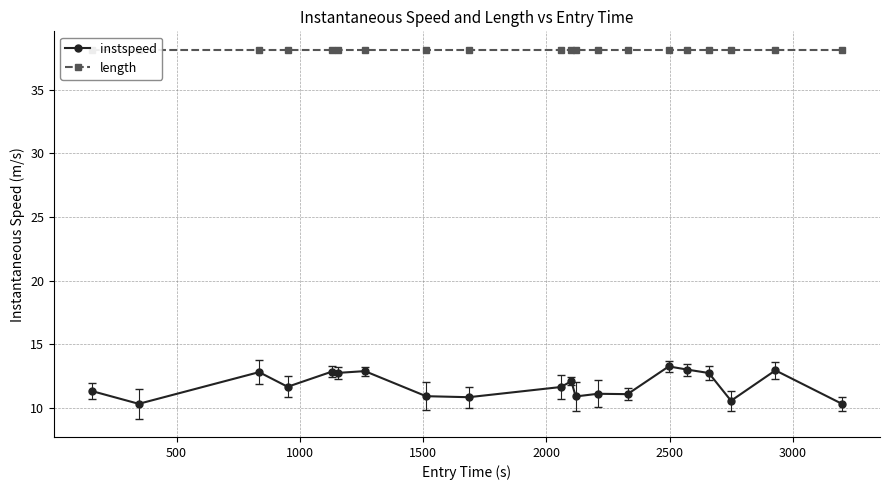

What is the highest value of the instspeed series?

13.3